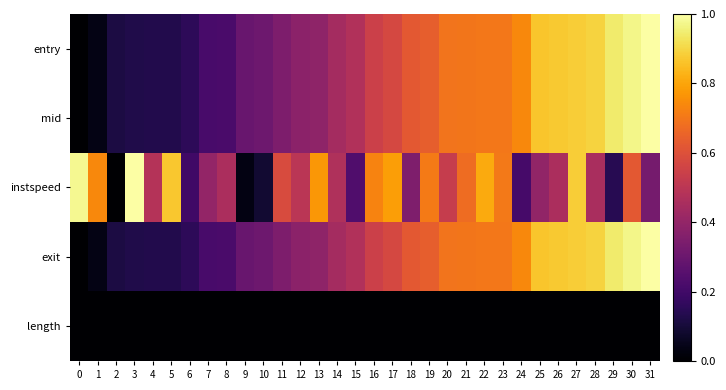

At which category is the sum across all series the highest?

30